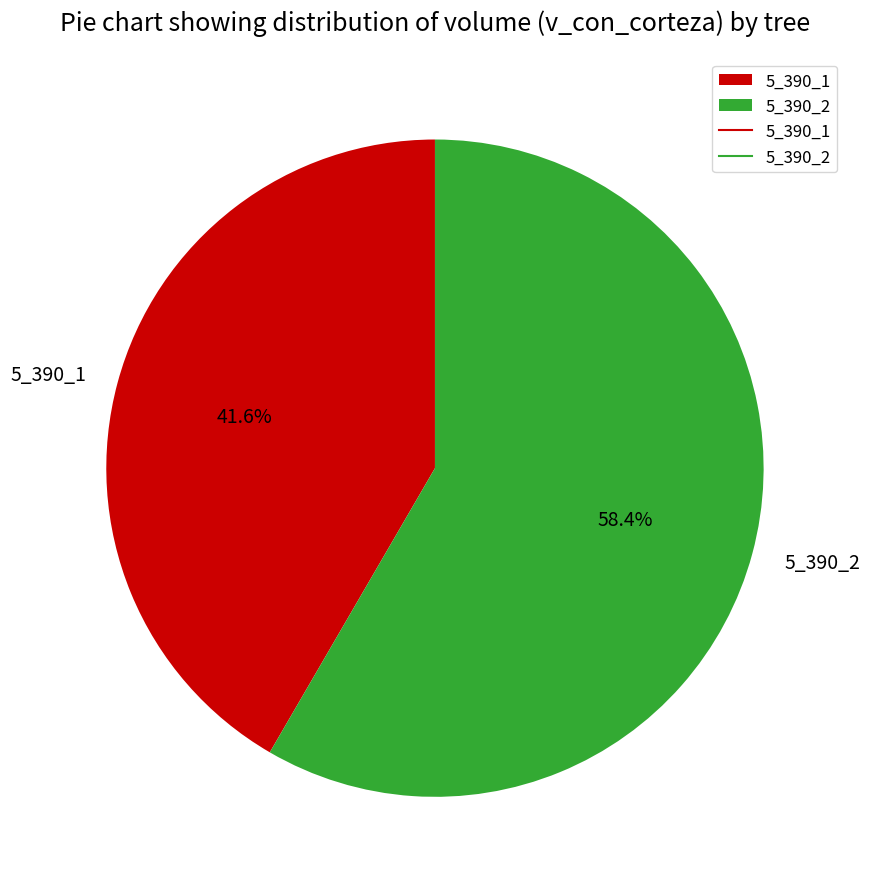

Do 5_390_2 and 5_390_1 together represent more than half of the pie?

Yes